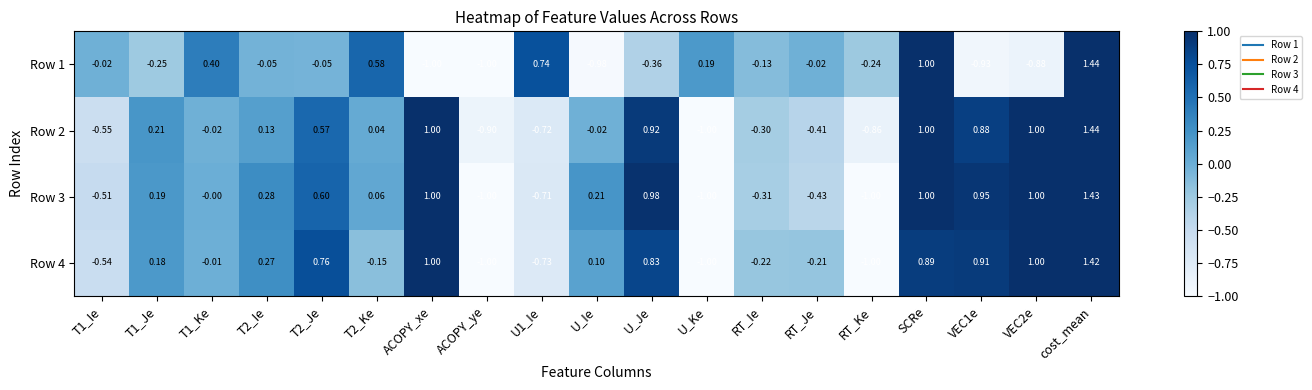

At which category is the sum across all series the highest?

cost_mean